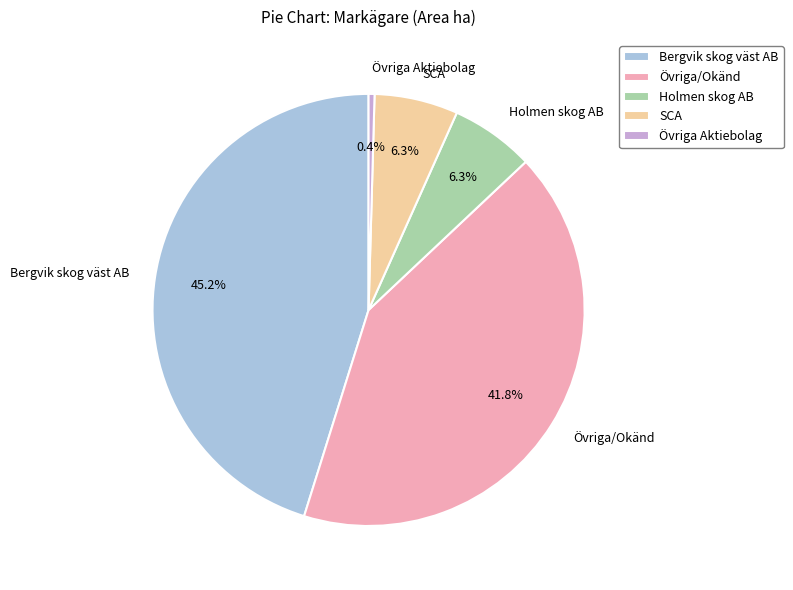

Which has a higher value, SCA or Övriga Aktiebolag?

SCA